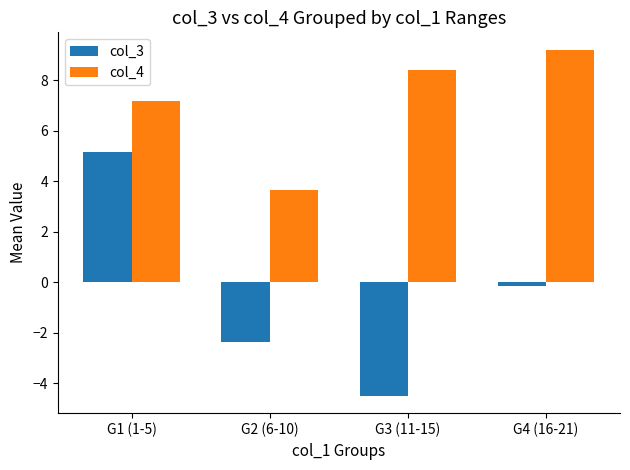

What is the difference between the highest and lowest values at G1 (1-5)?

2.0